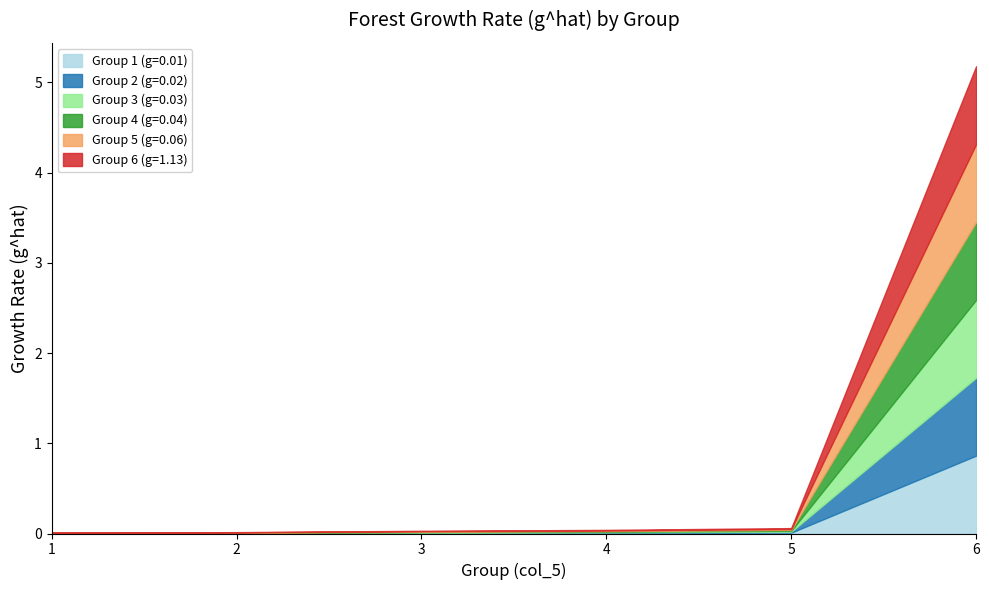

Is it true that Group 5 (g=0.06) equals 0.0 at 2?

False